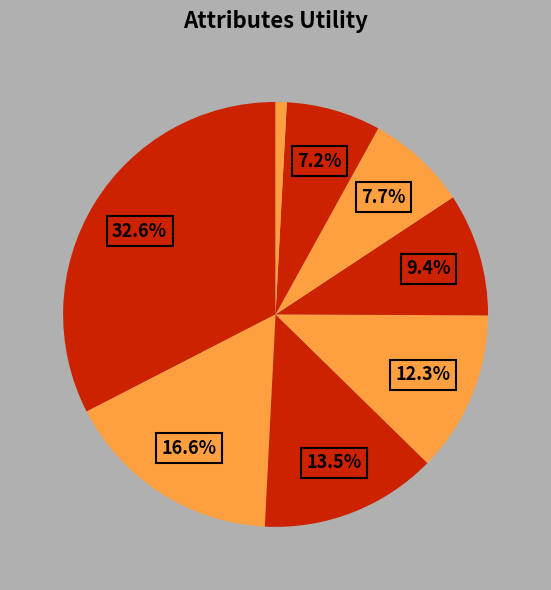

Count the number of slices in the pie.

8